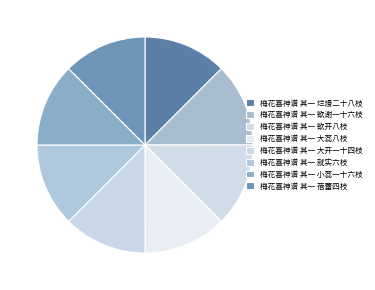

To the nearest percent, what is the combined percentage of 梅花喜神谱 其一 欲谢一十六枝 and 梅花喜神谱 其一 烂熳二十八枝?

25%